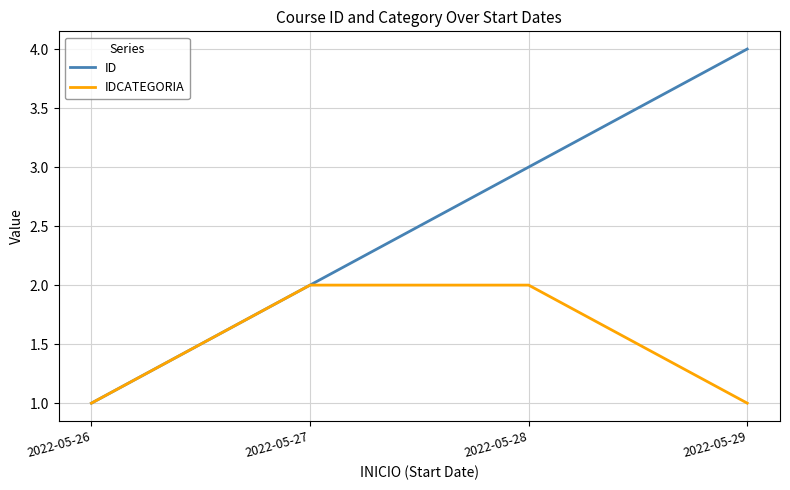

What are all the series names shown in the legend?

ID, IDCATEGORIA